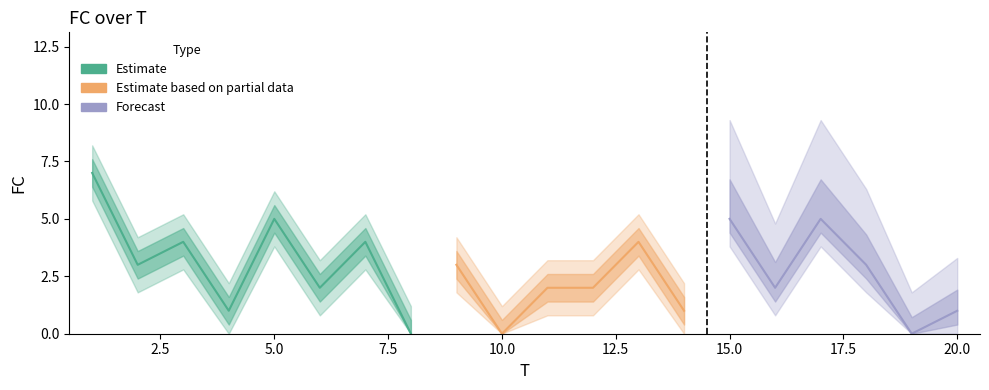

True or false: there are more than 2 points higher than both neighbors.

True